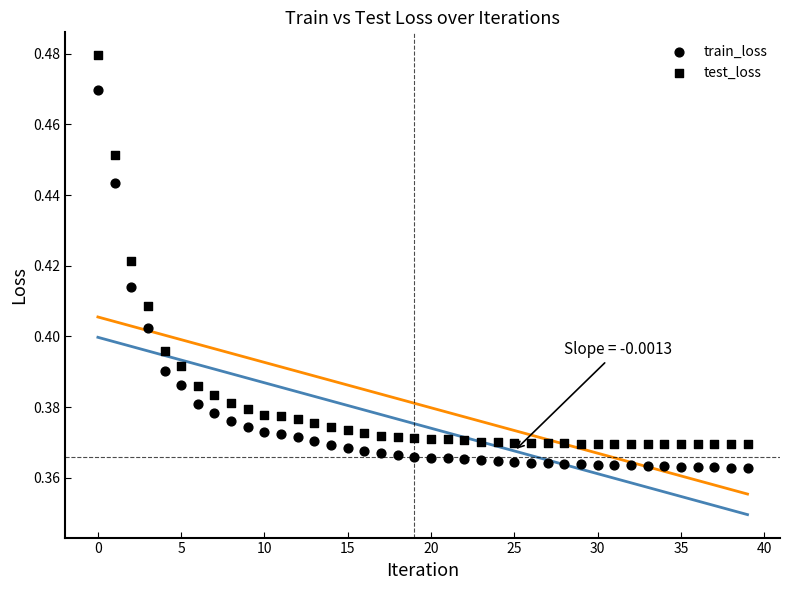

Count the number of points in this scatter plot.

80